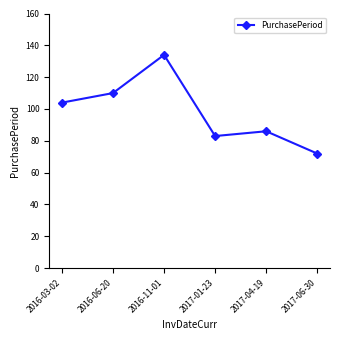

What is the value of the 1st point from the left?

104